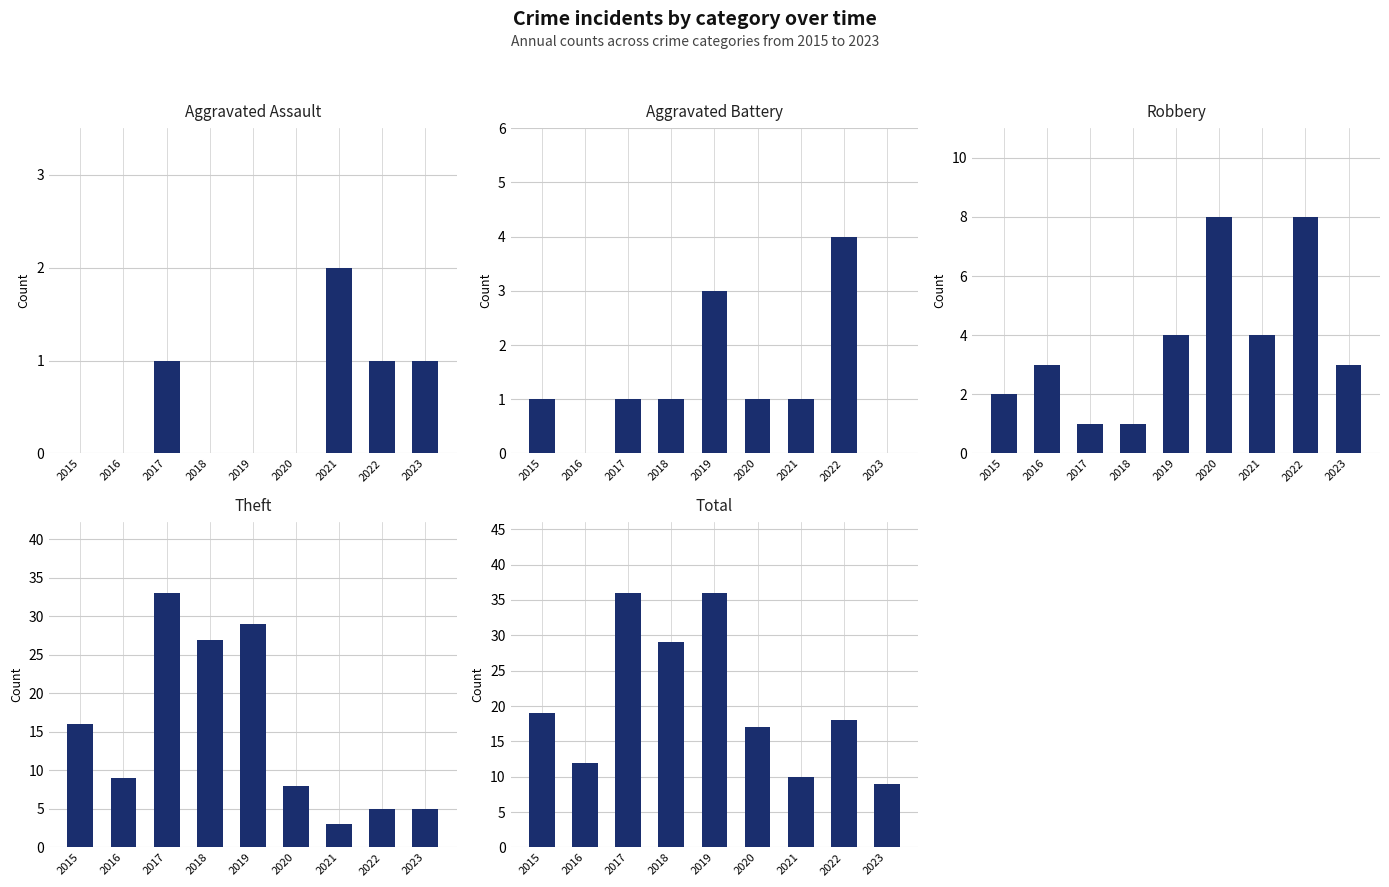

Reading left to right, extract all data points from this chart.

Aggravated Assault: 0	0	1	0	0	0	2	1	1
Aggravated Battery: 1	0	1	1	3	1	1	4	0
Robbery: 2	3	1	1	4	8	4	8	3
Theft: 16	9	33	27	29	8	3	5	5
Total: 19	12	36	29	36	17	10	18	9